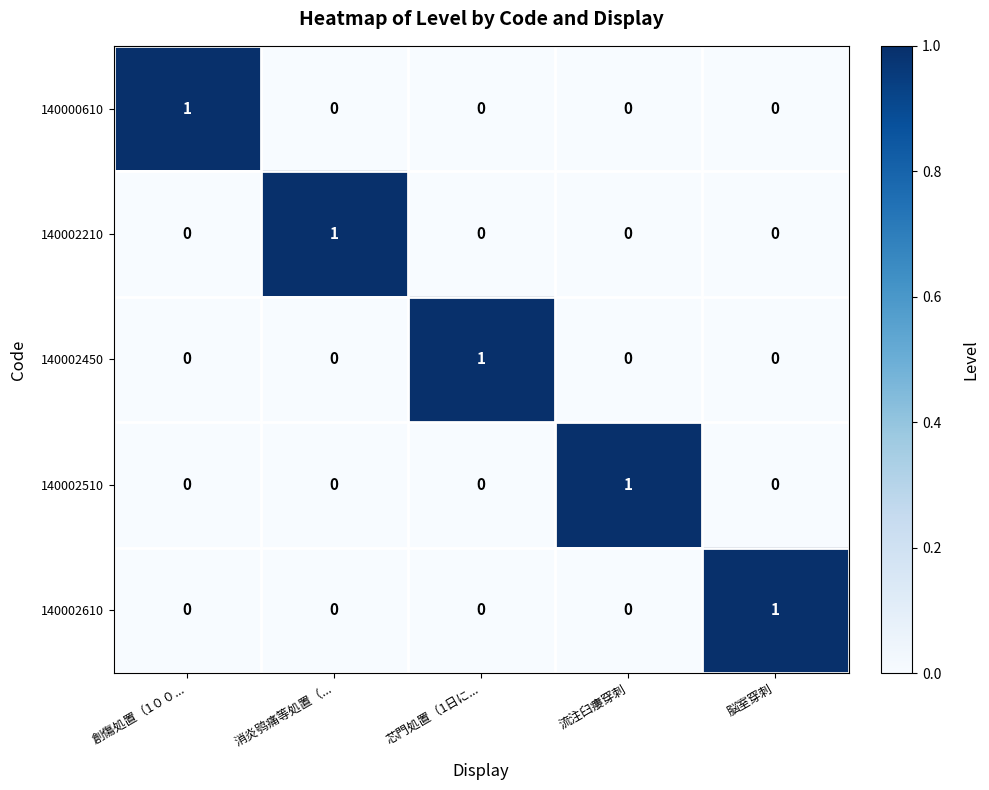

The 140002210 series shows 0 at 脳室穿刺. True or false?

True